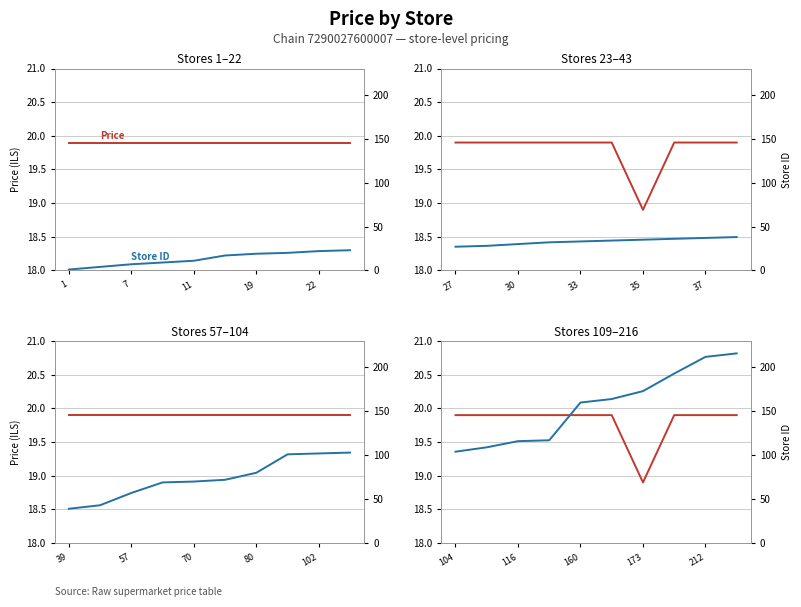

At how many categories does at least one series exceed 102?

10